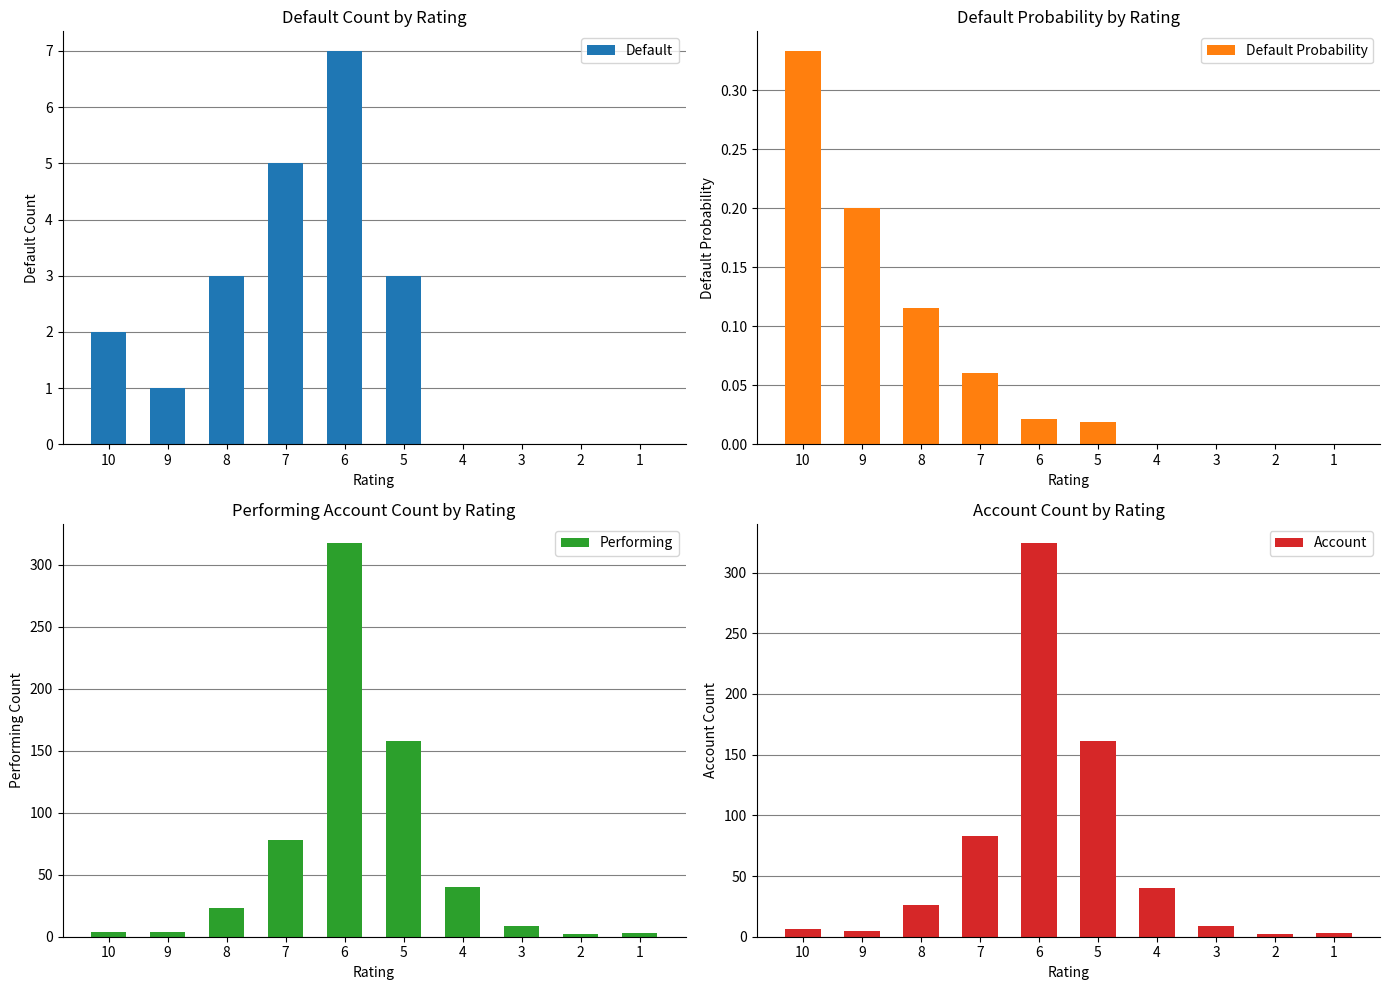

What is the difference between the Default values at 9 and 2?

1